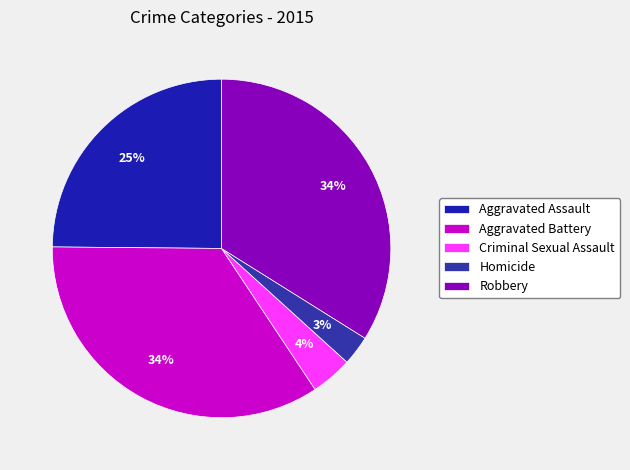

To the nearest percent, what portion does Homicide represent?

3%